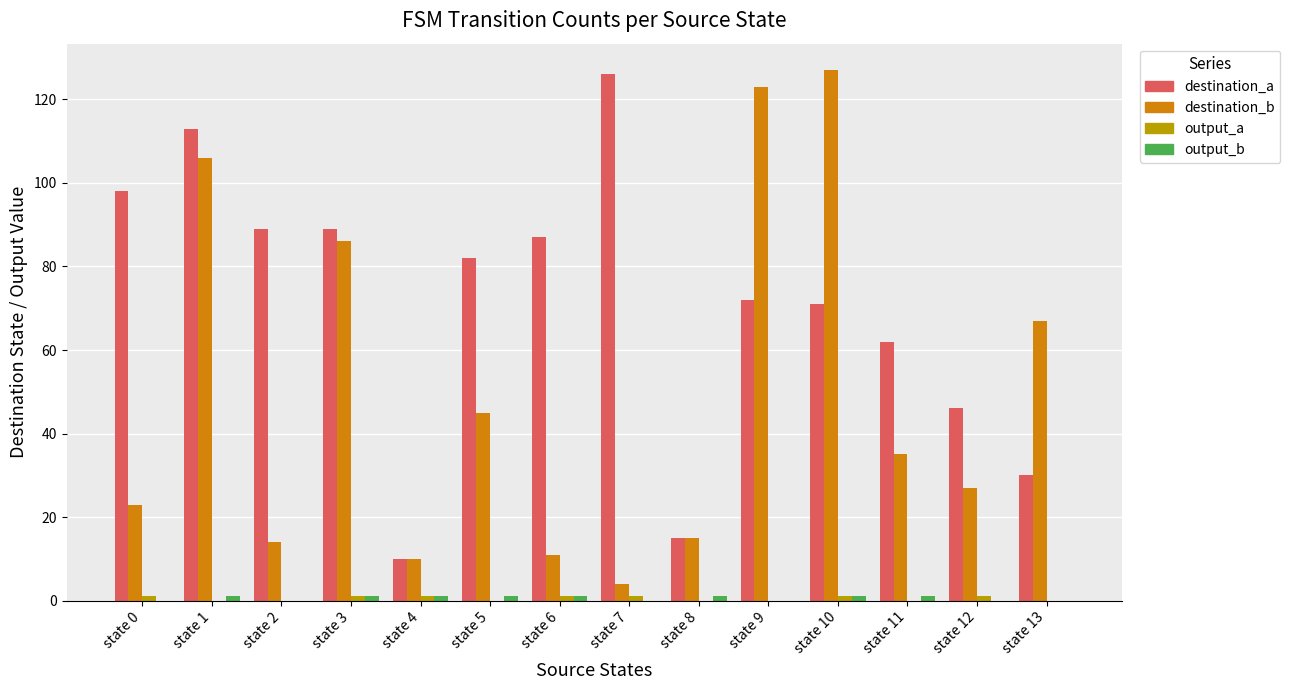

What is the sum of all destination_a values?

990